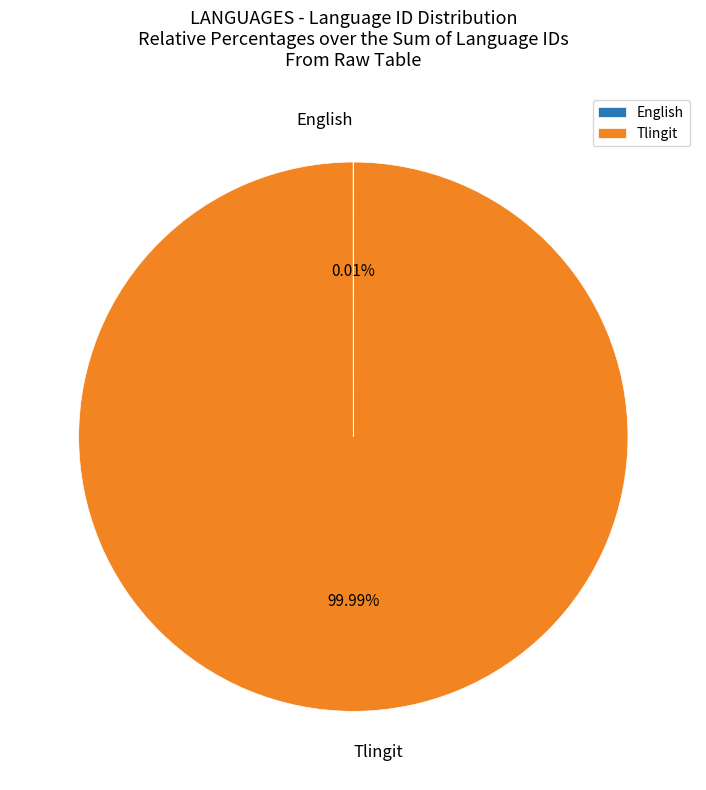

Is there a majority slice in this chart?

Yes